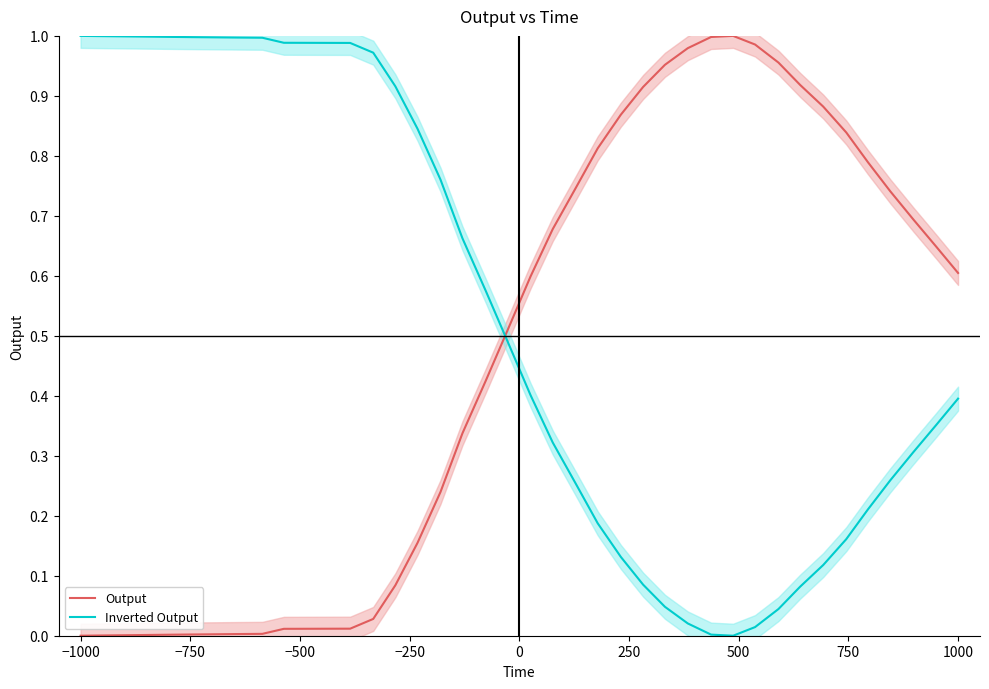

True or false: Output and Inverted Output cross at least once.

True